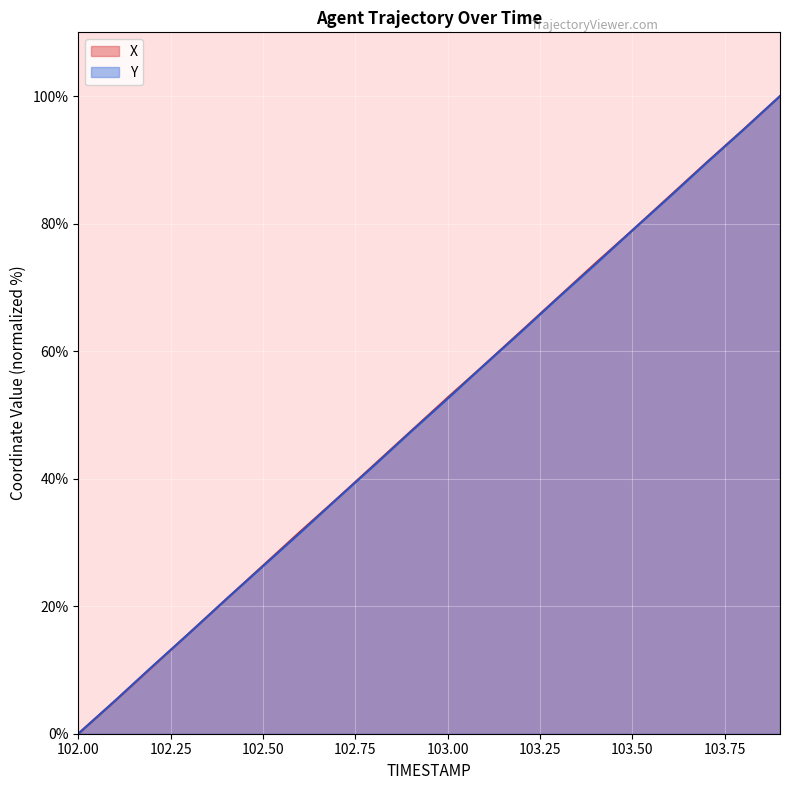

How many categories are shown in the chart?

20